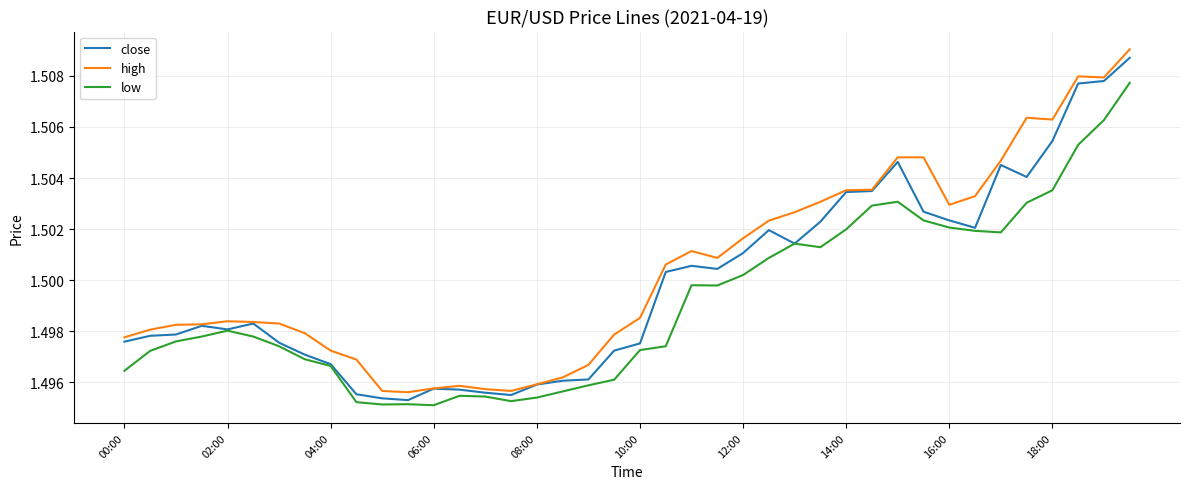

Is this an area chart (filled region under the line)?

No